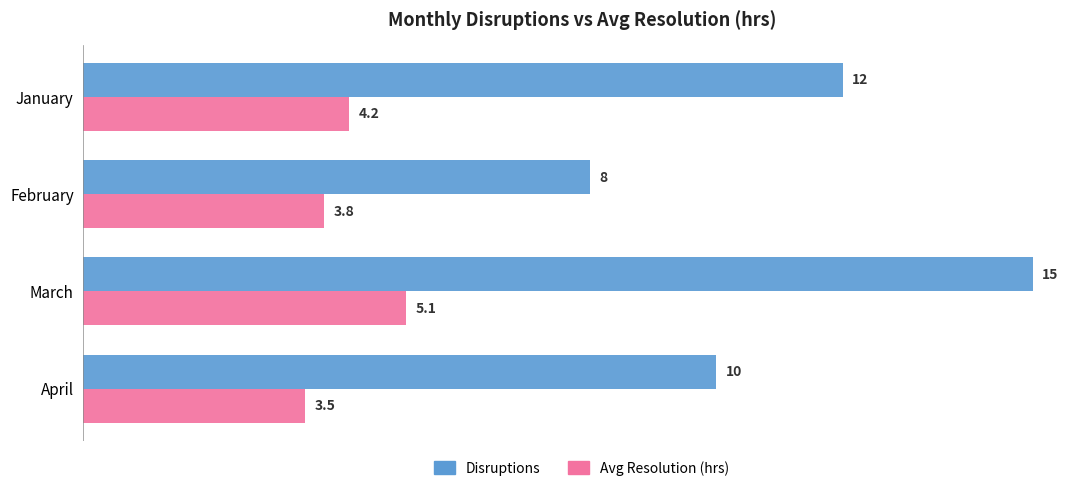

The value of Avg Resolution (hrs) at January is 6.9. True or false?

False